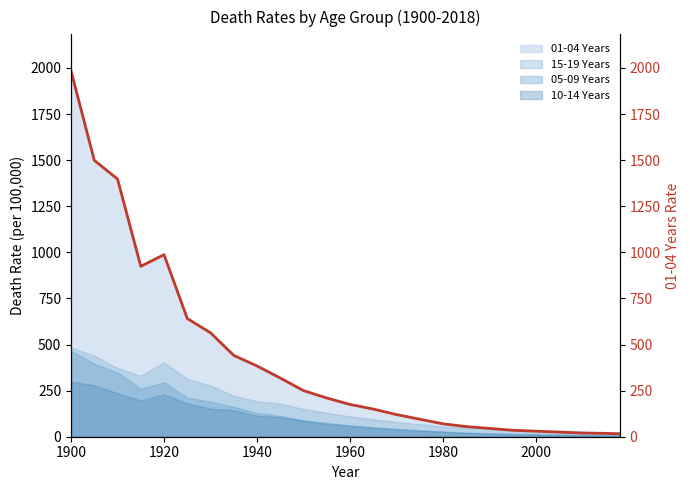

Which label corresponds to the largest value in the chart?

1900